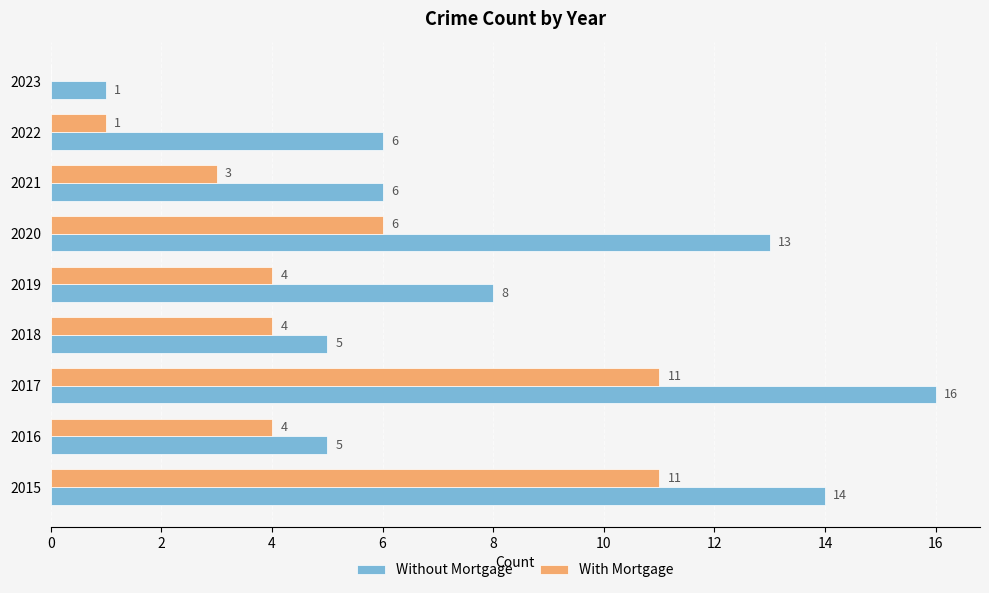

What is the sum of all Without Mortgage values?

74